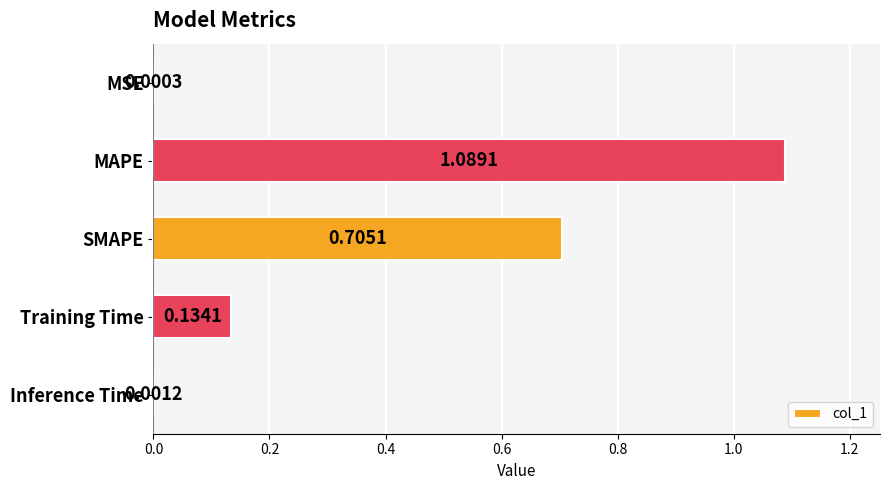

Which category has the highest value across all series?

MAPE